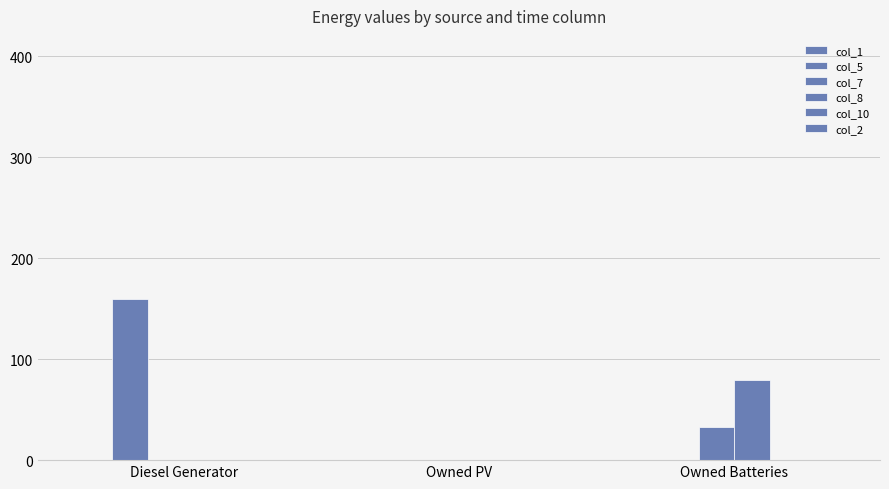

Rank the series by their maximum value, from highest to lowest.

col_5, col_8, col_7, col_1, col_10, col_2